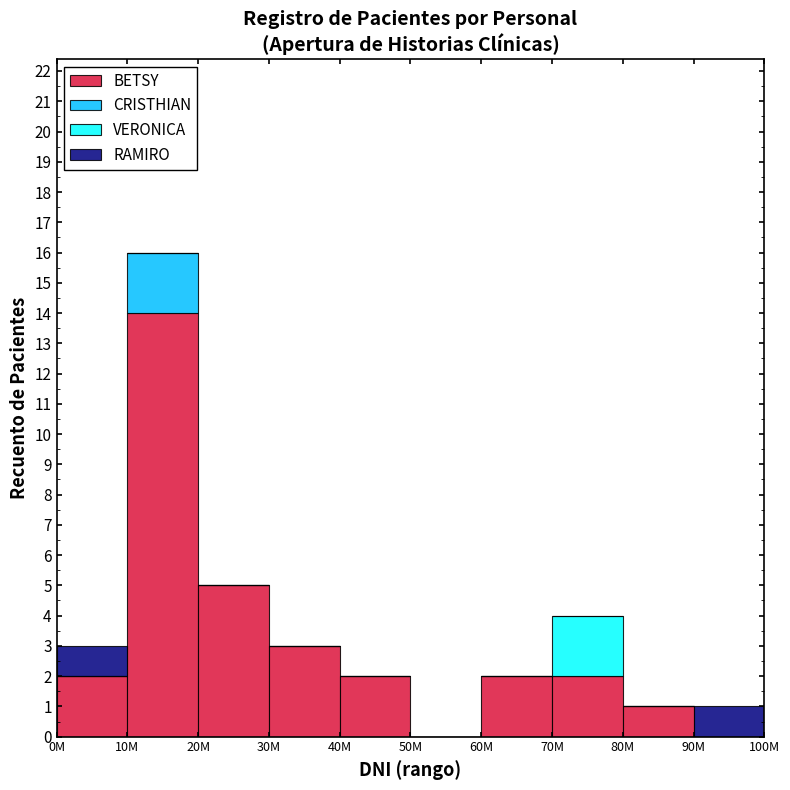

What is the highest value of the BETSY series?

14